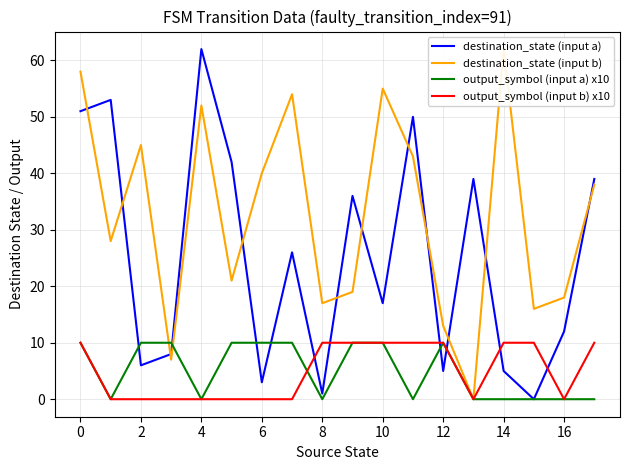

How many times do destination_state (input a) and output_symbol (input a) x10 cross each other?

6